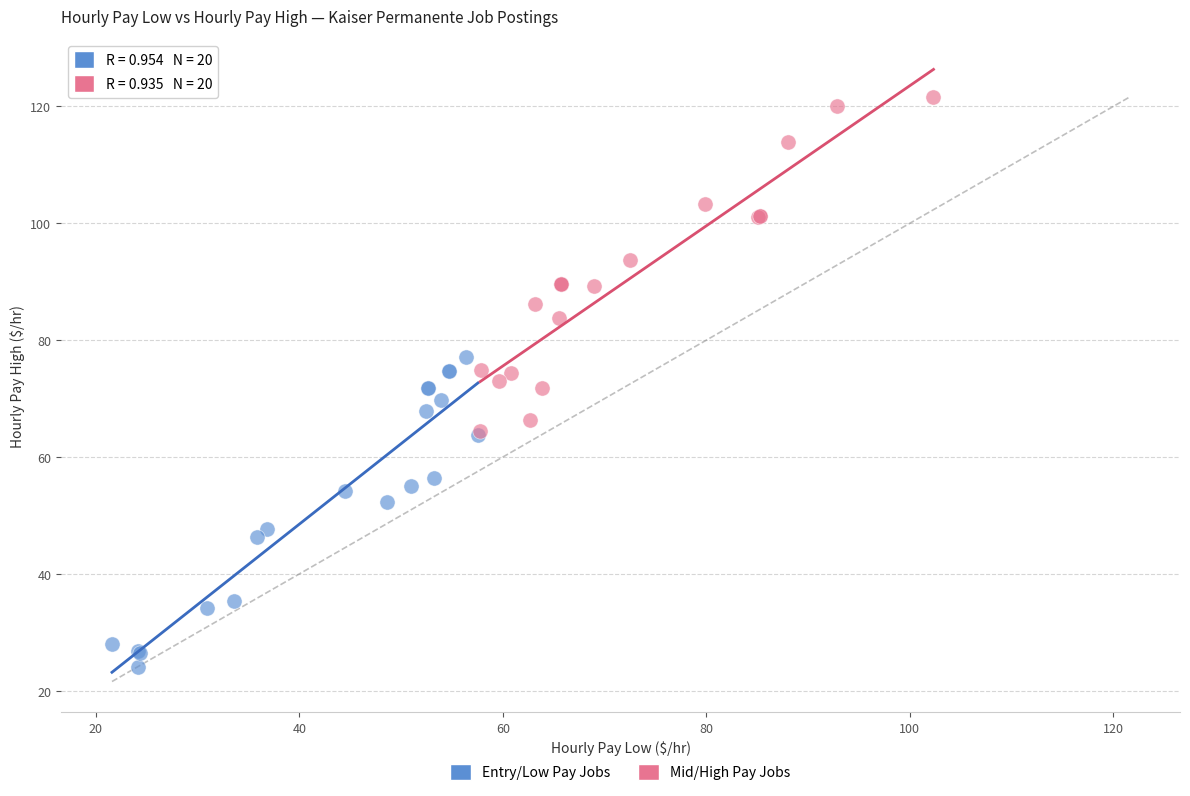

Which series reaches the minimum Y coordinate?

Entry/Low Pay Jobs